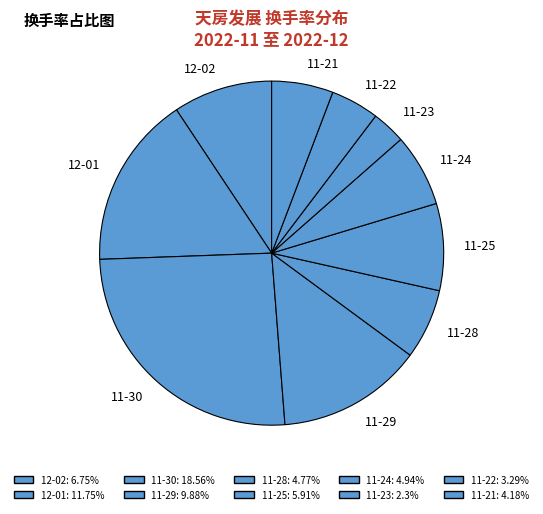

How many segments does this pie chart have?

10